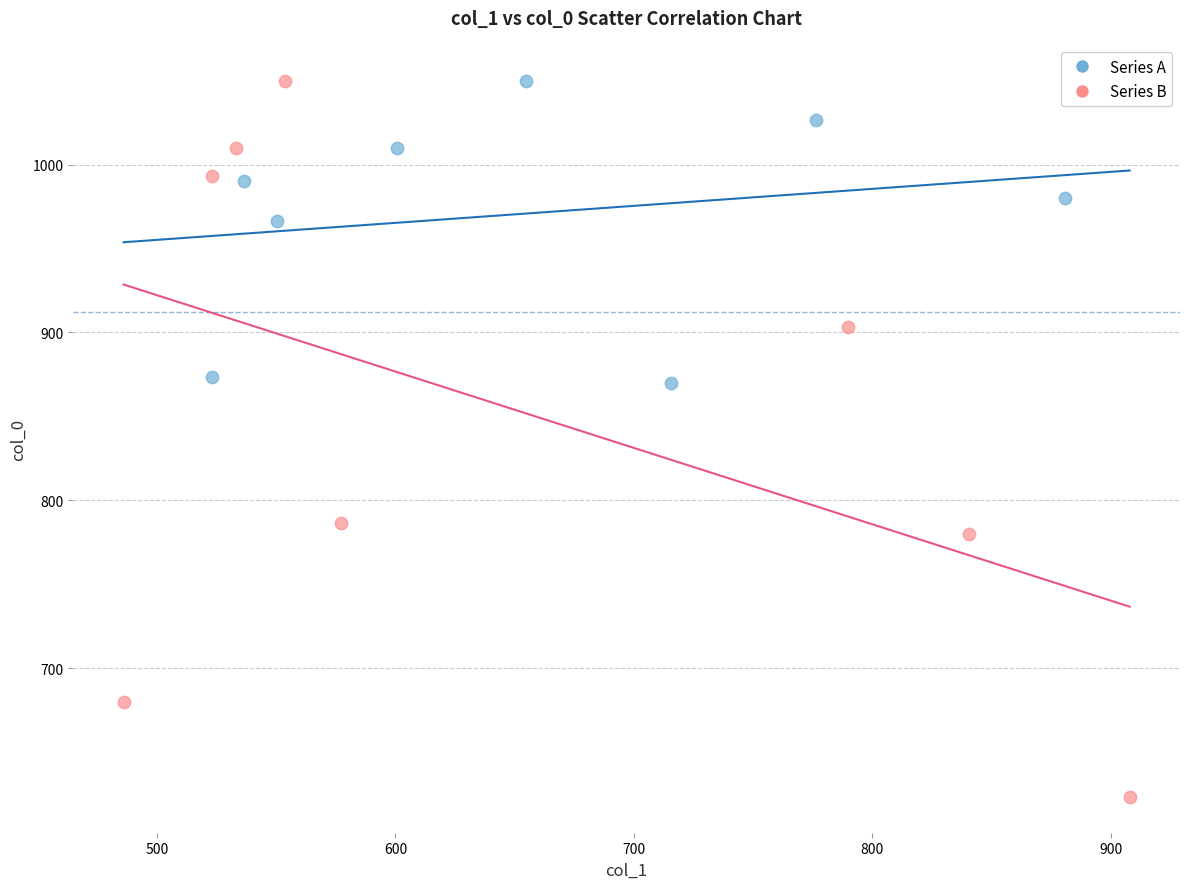

Which series has the largest Y range (max minus min)?

Series B